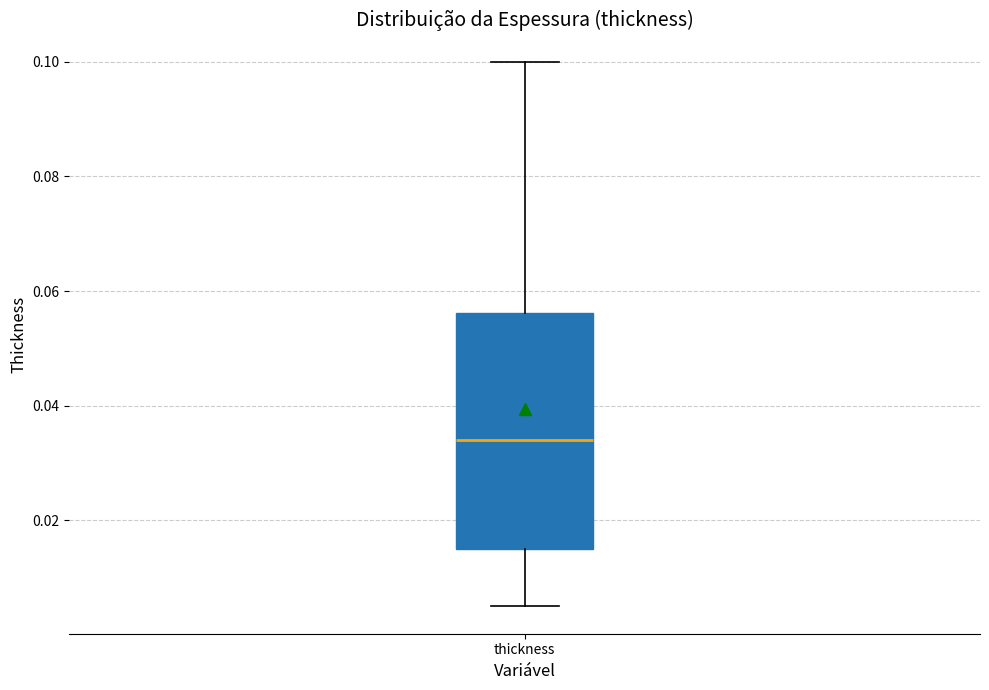

Read this box plot against the y-axis: the position of the median line, the range covered by the box, and the ends of both whiskers. The values are not printed on the chart, so give them approximately, as read against the axis.

median 0.034, box 0.016 to 0.056, whiskers 0.006 to 0.100